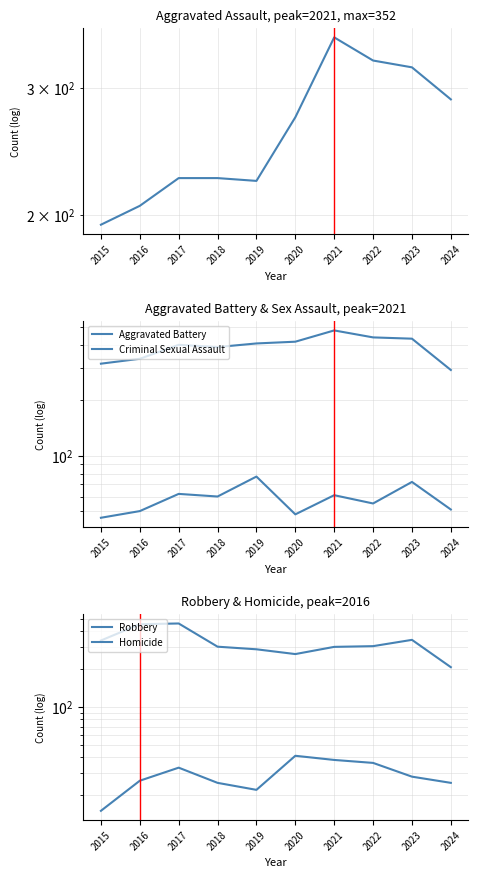

Rank the series by their maximum value, from highest to lowest.

Aggravated Battery, Robbery, Aggravated Assault, Criminal Sexual Assault, Homicide